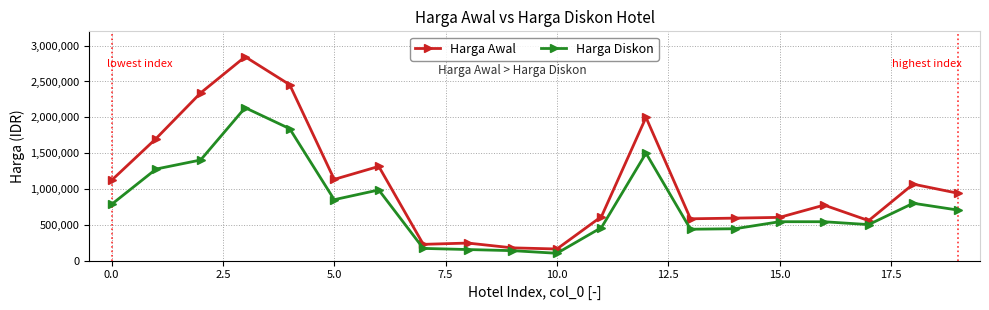

How many lines are shown in the chart?

2